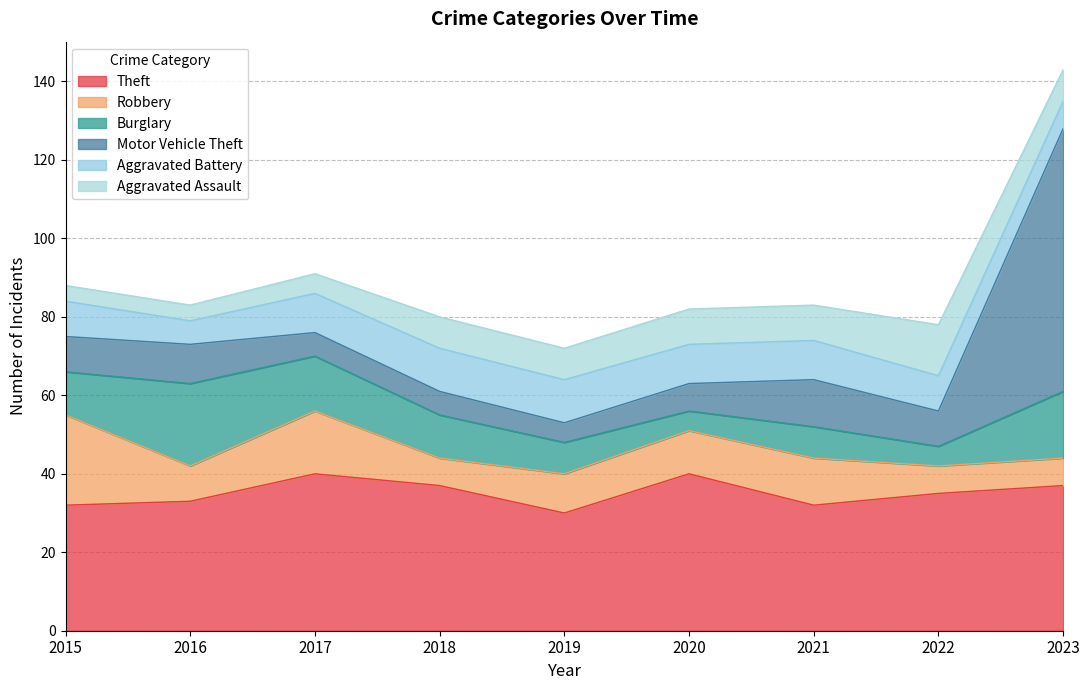

What are all the series names shown in the legend?

Theft, Robbery, Burglary, Motor Vehicle Theft, Aggravated Battery, Aggravated Assault